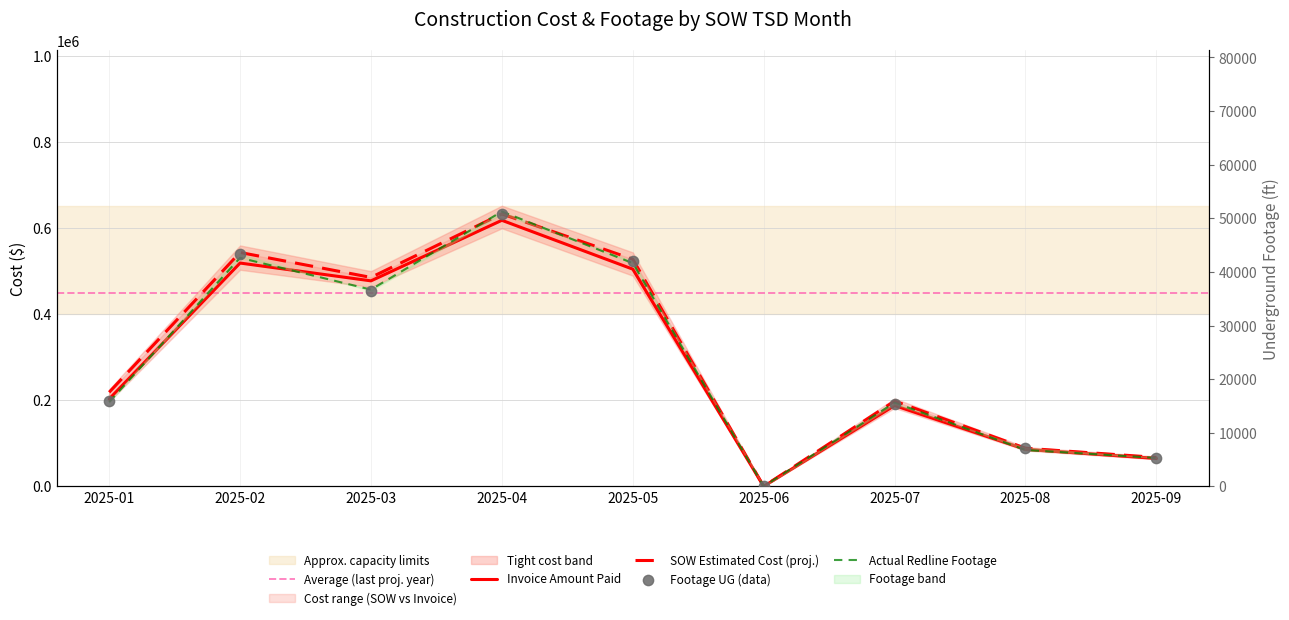

Which series has the largest total across all categories?

SOW Estimated Cost